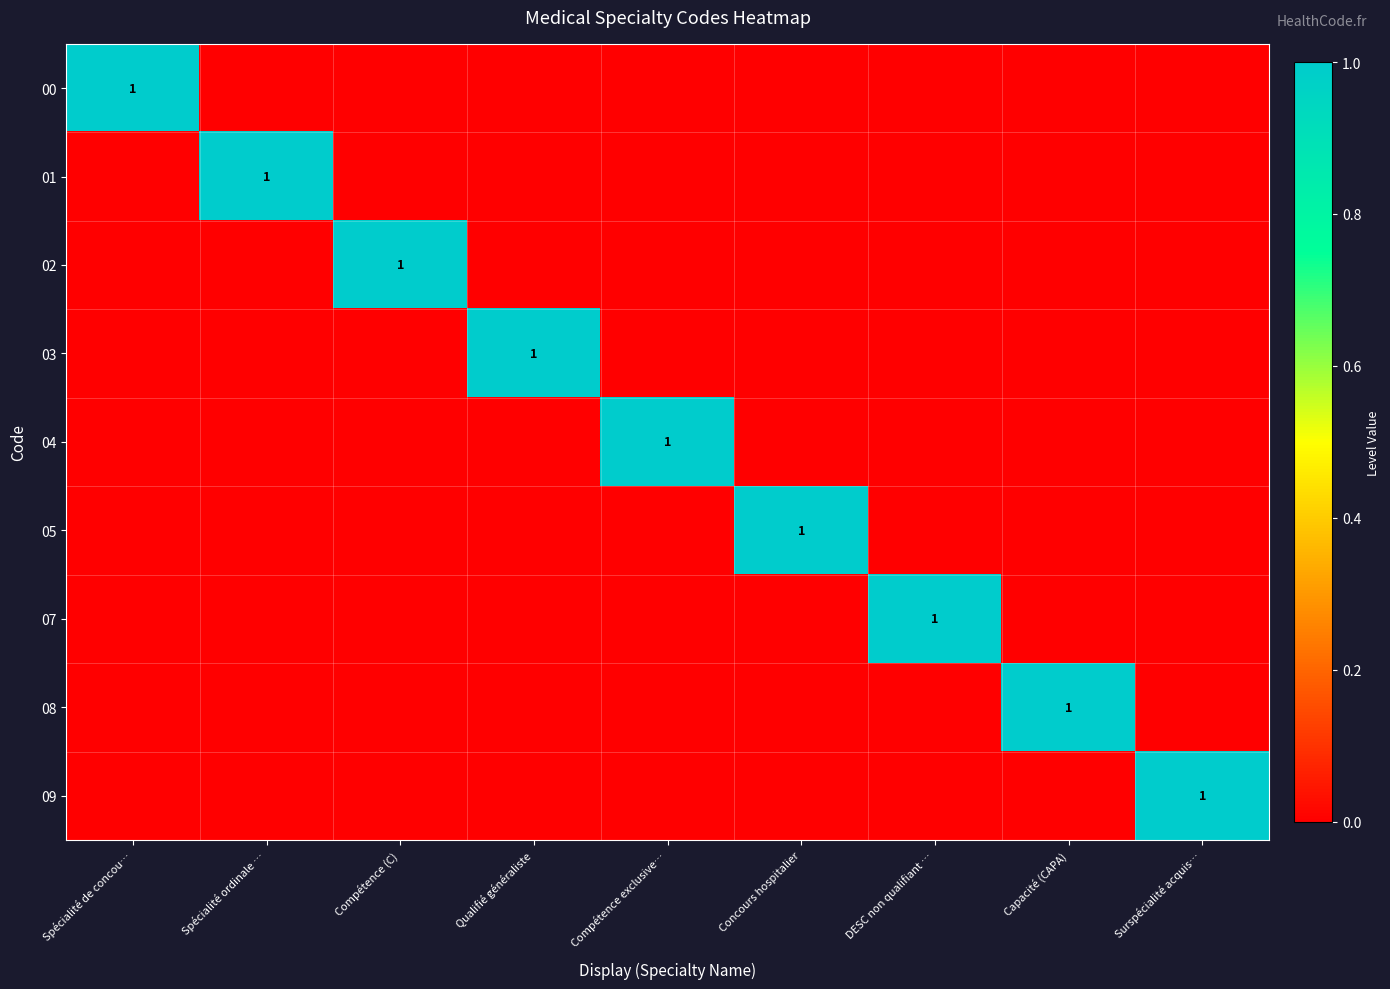

Is it true that 07 equals 0 at Qualifié généraliste?

True